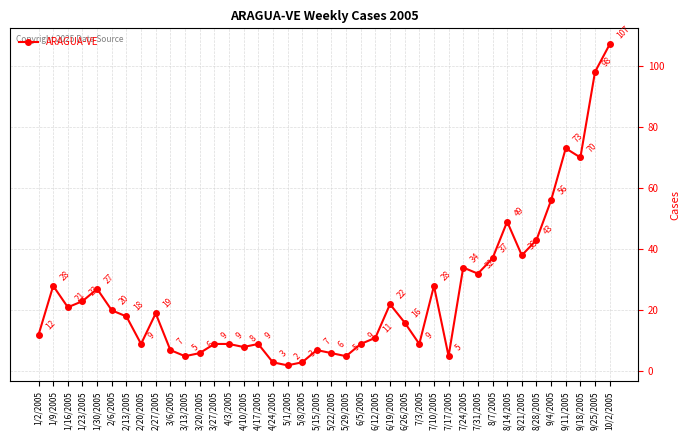

How many series are shown in this chart?

1